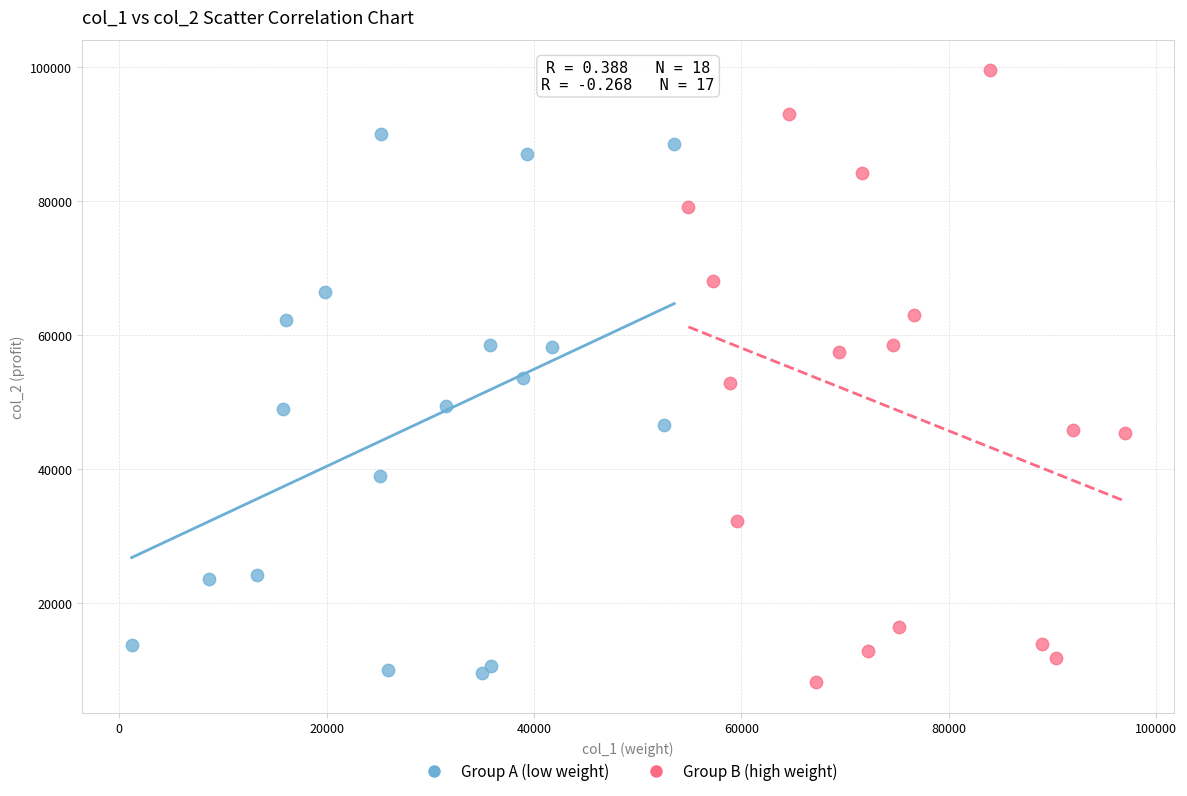

Which series has the widest spread of Y values?

Group B (high weight)